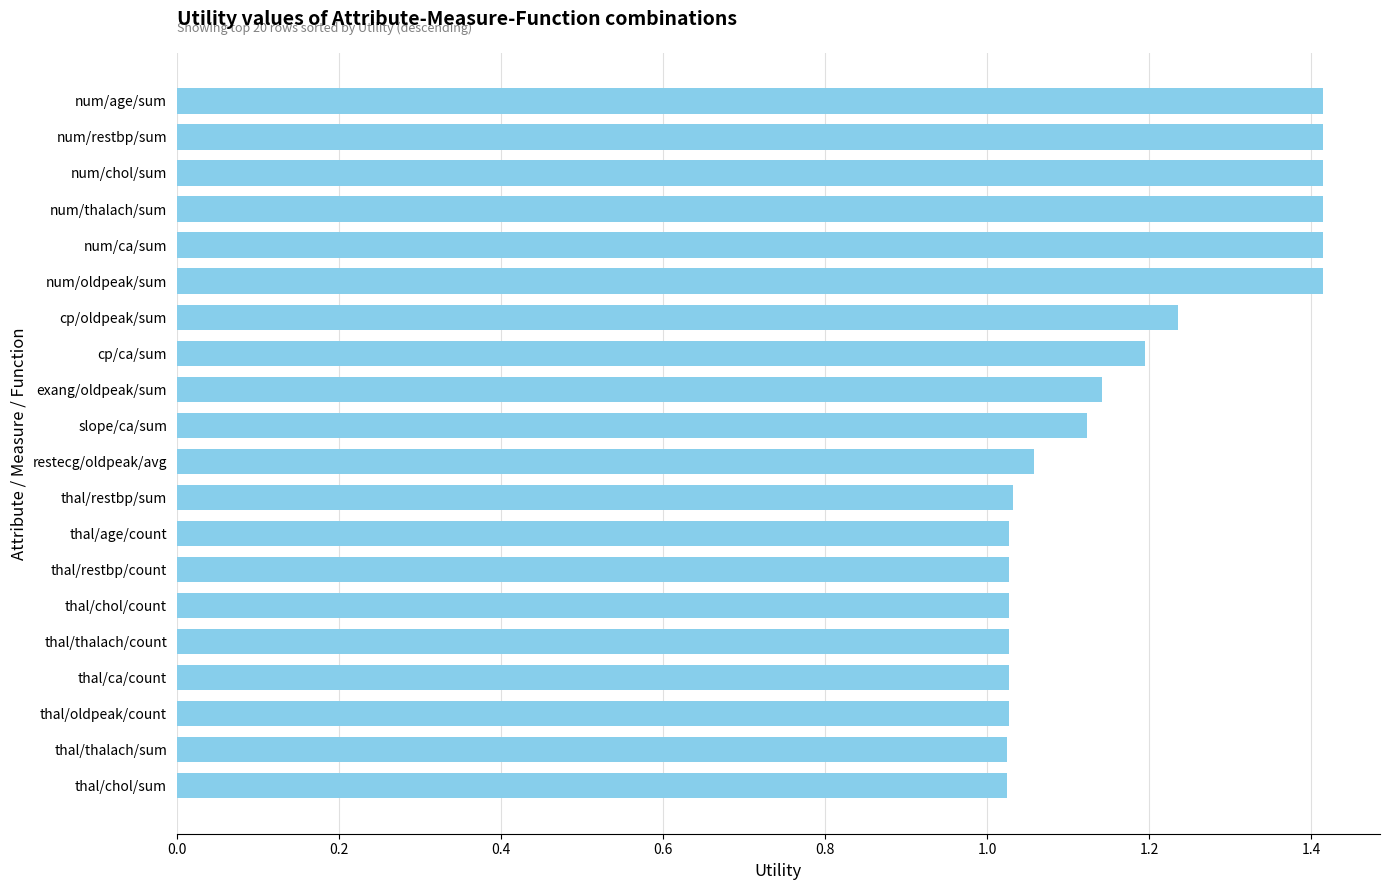

What is the ratio of the value at thal/chol/count to the value at num/restbp/sum?

0.7